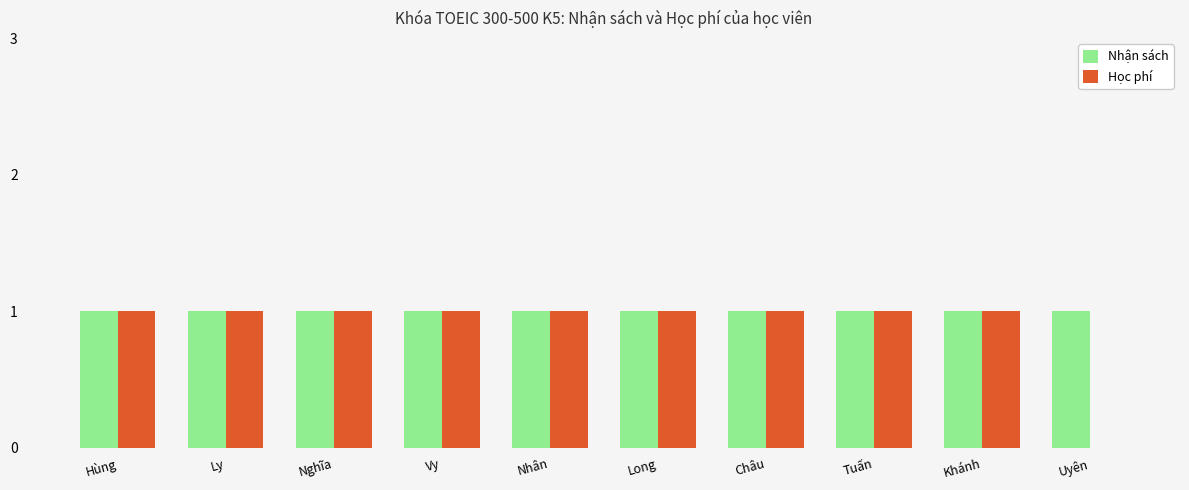

What is the sum of the Học phí values at Ly and Vy?

2